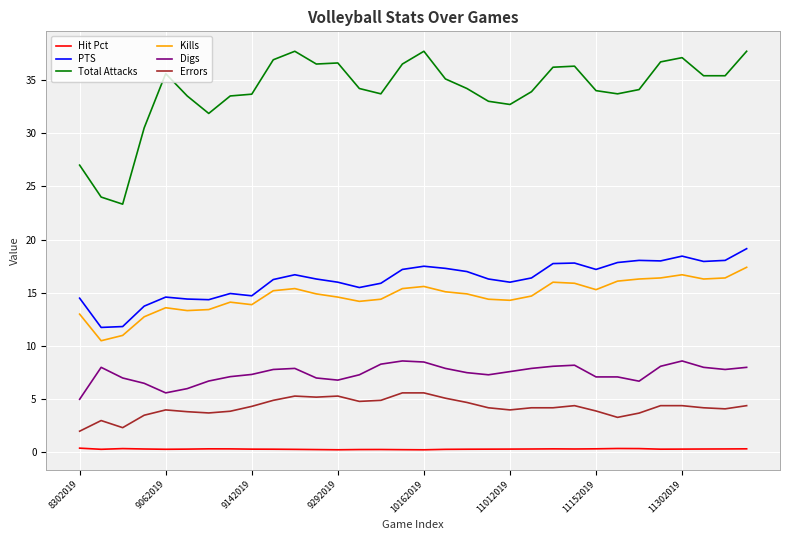

What is the highest value of the Errors series?

5.6